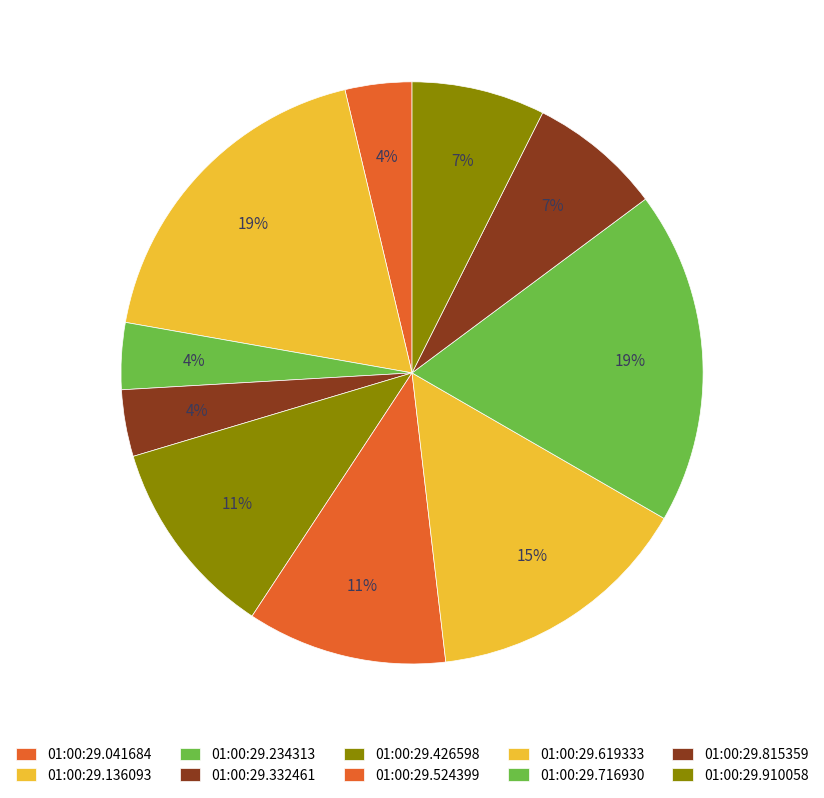

How many slices are in this pie chart?

10